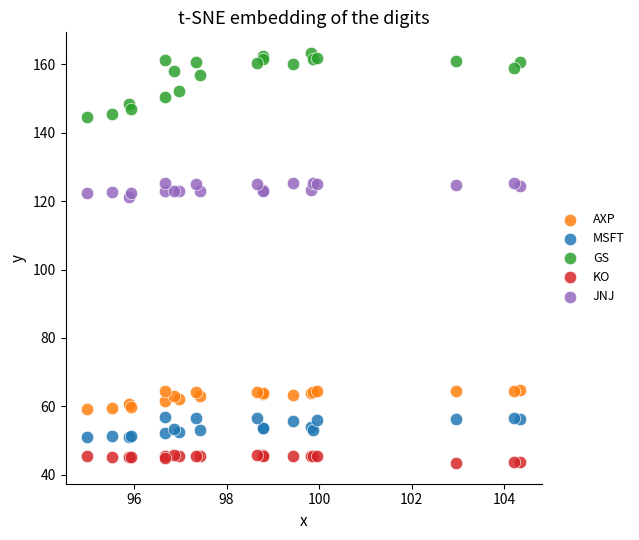

Which series reaches the minimum Y coordinate?

KO